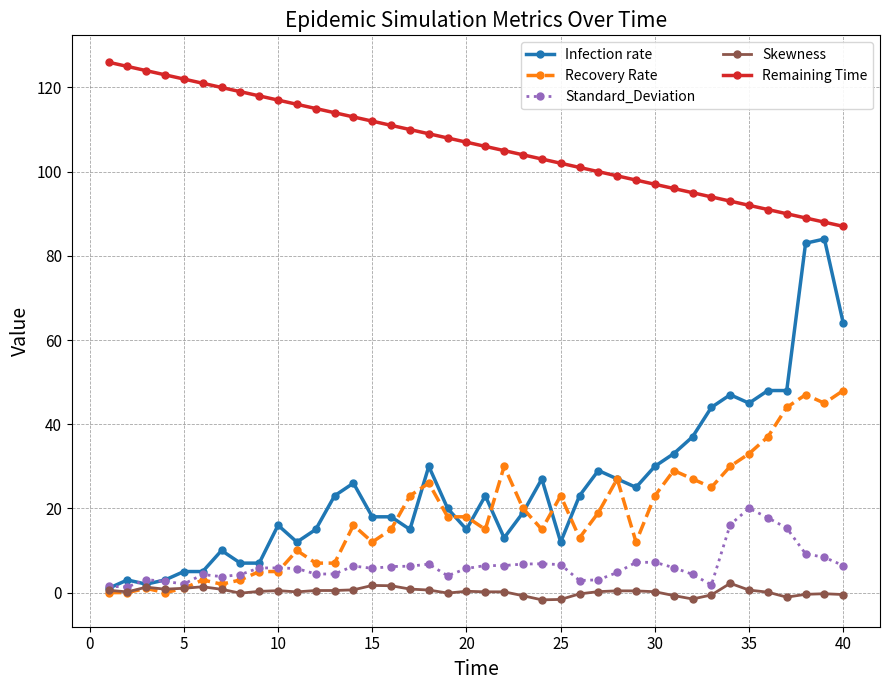

At how many categories does at least one series exceed 16?

40